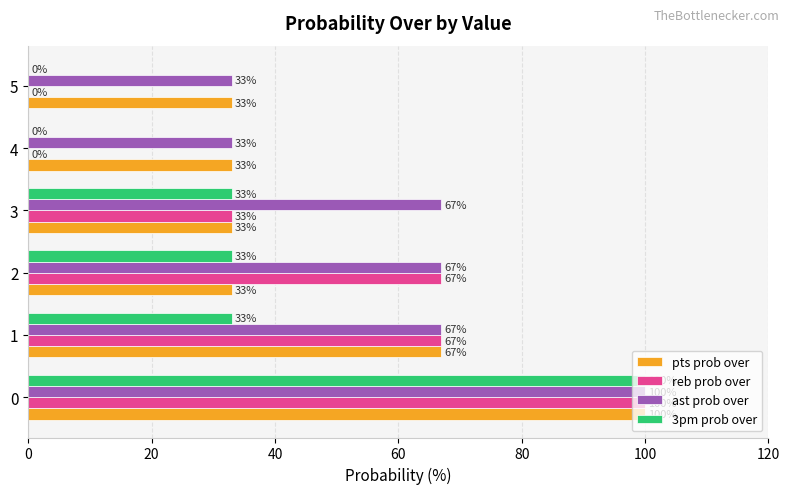

What is the sum of all ast prob over values?

367